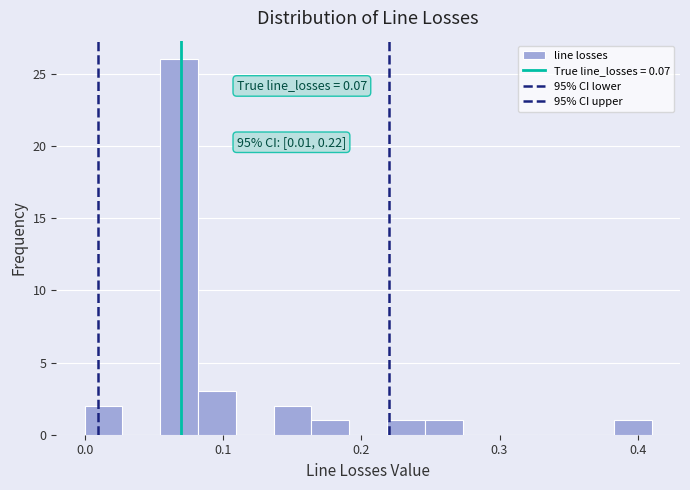

Around what value on the x-axis is the tallest bar? Give the approximate position of its centre, as read against the axis.

0.07